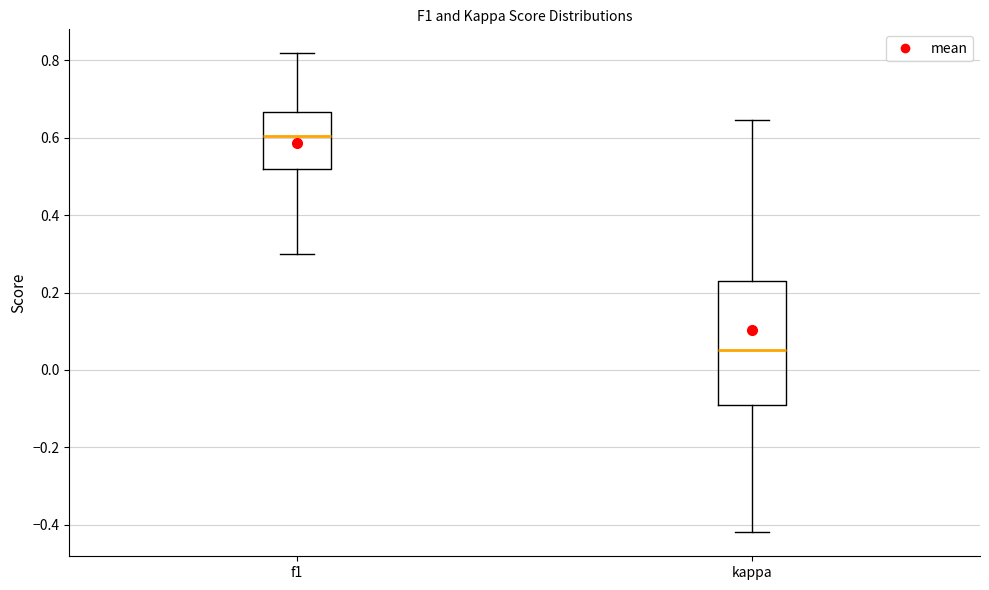

Where is the upper edge of the box for kappa on the y-axis? The values are not printed on the chart, so give them approximately, as read against the axis.

0.24